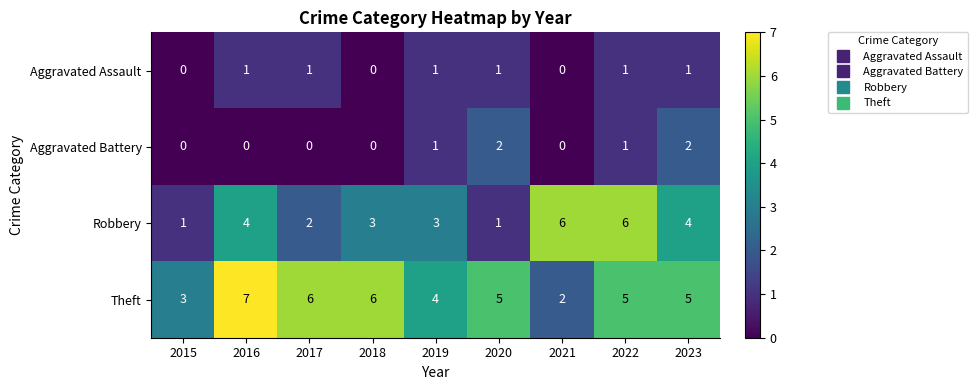

List the series in order of their peak value, highest first.

Theft, Robbery, Aggravated Battery, Aggravated Assault